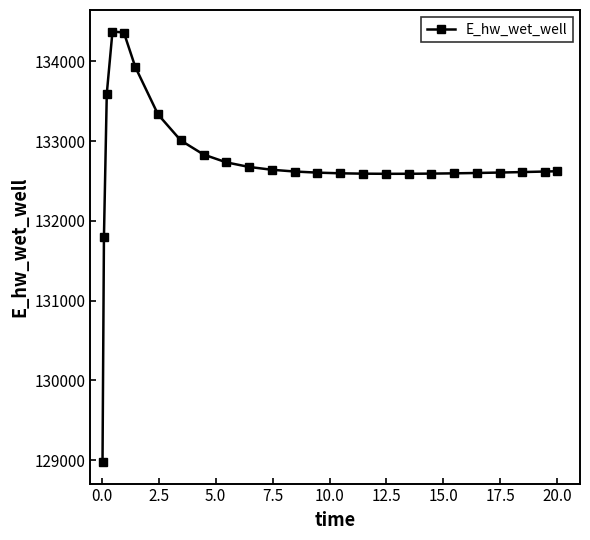

What is the maximum value shown in the chart?

134372.6